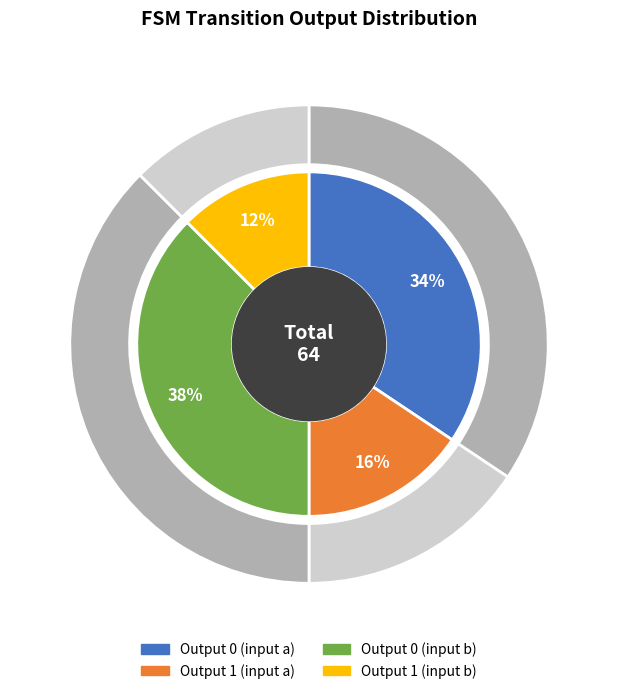

To the nearest percent, what portion does output_0_input_a represent?

34%